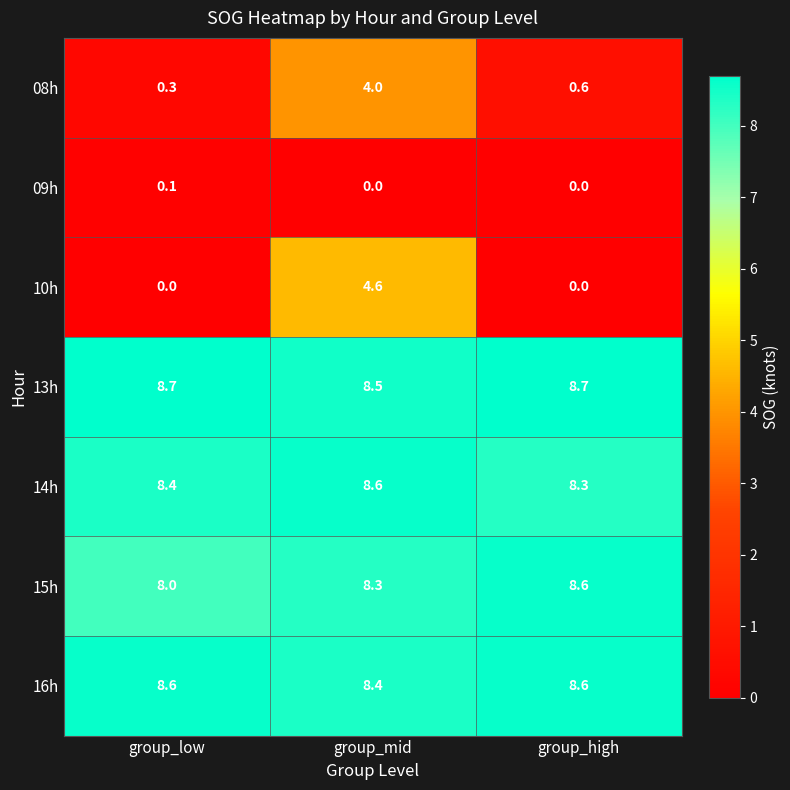

Is the value of 15h at group_low greater than the value of 16h at group_low?

No